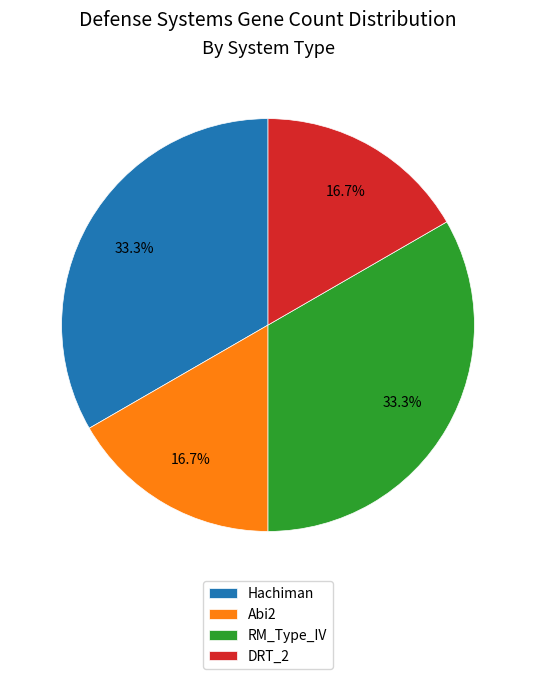

Combined, do Hachiman and RM_Type_IV account for over 50%?

Yes